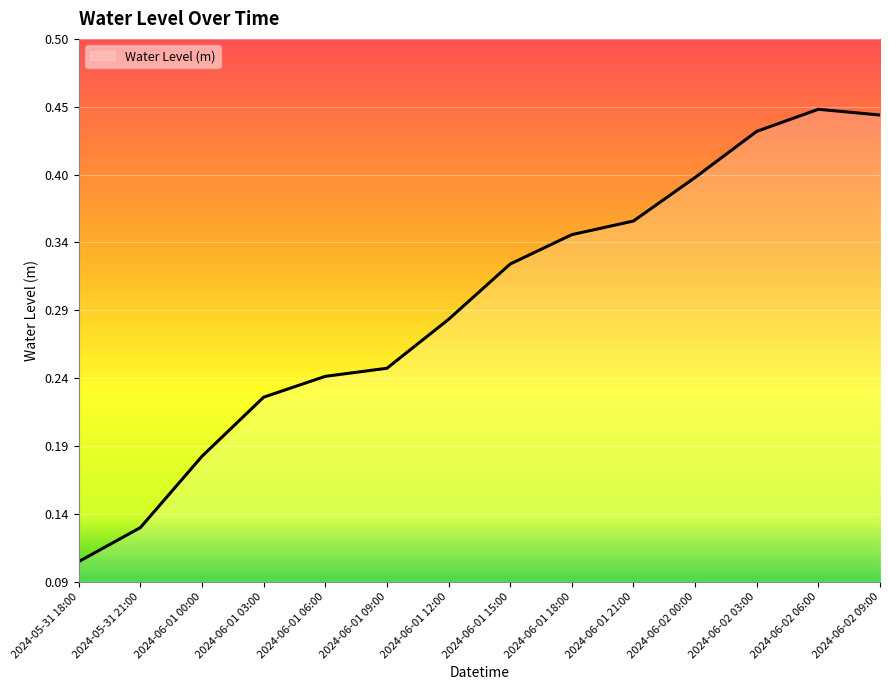

Does the chart display data point markers on the line(s)?

No